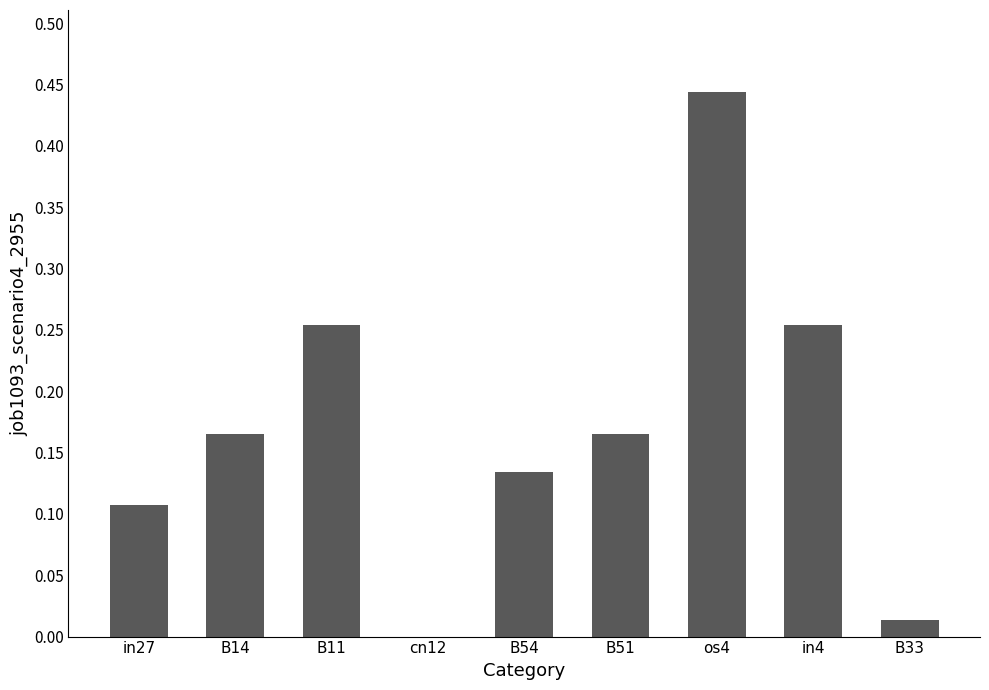

Which has a higher value, B14 or in27?

B14